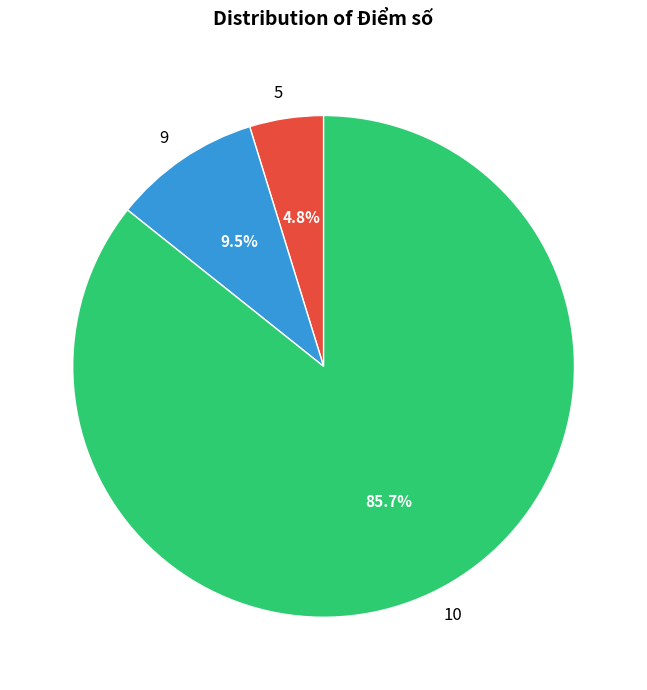

To the nearest percent, what percentage of the pie is 5?

5%